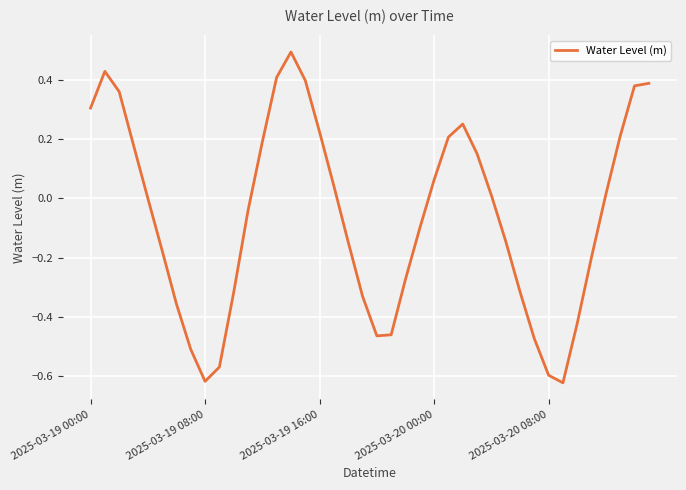

What is the maximum value shown in the chart?

0.5